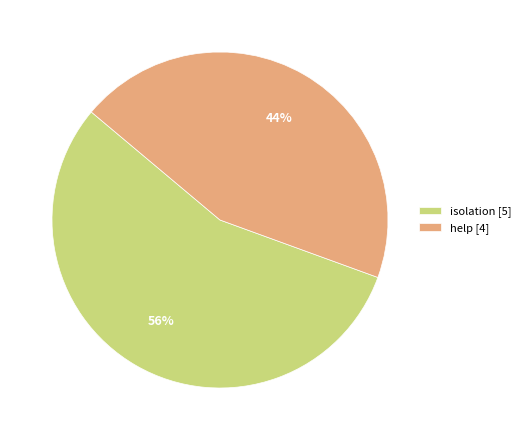

To the nearest percent, what is the average slice percentage?

50%